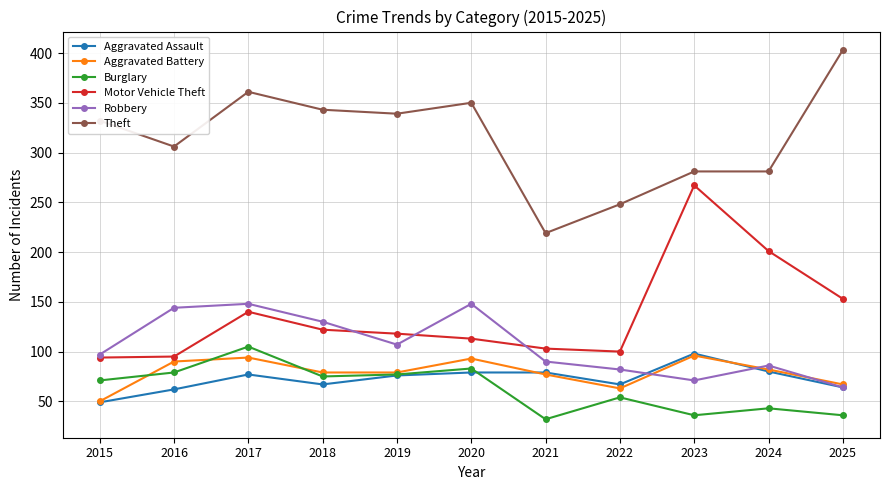

At which category does Burglary reach its first local peak?

2017